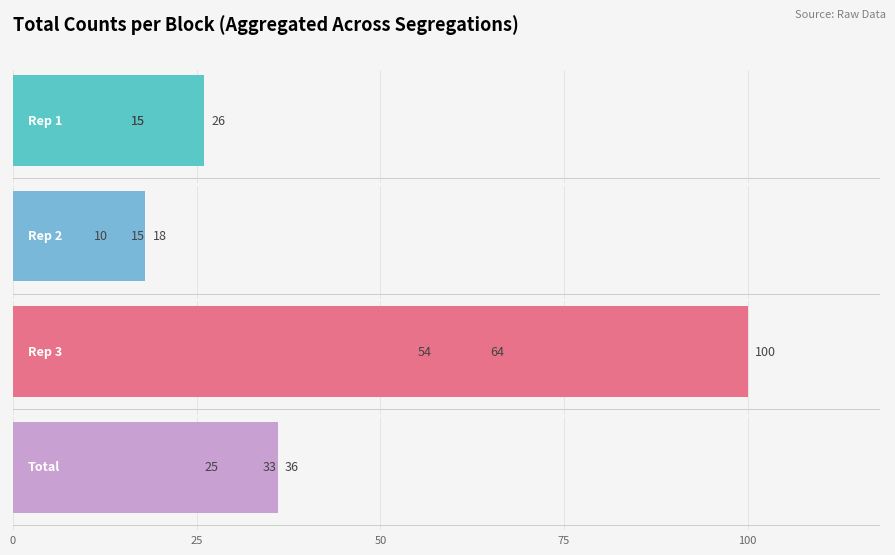

Rank the series at 50 from highest to lowest value.

Rep 3, Total, Rep 2, Rep 1